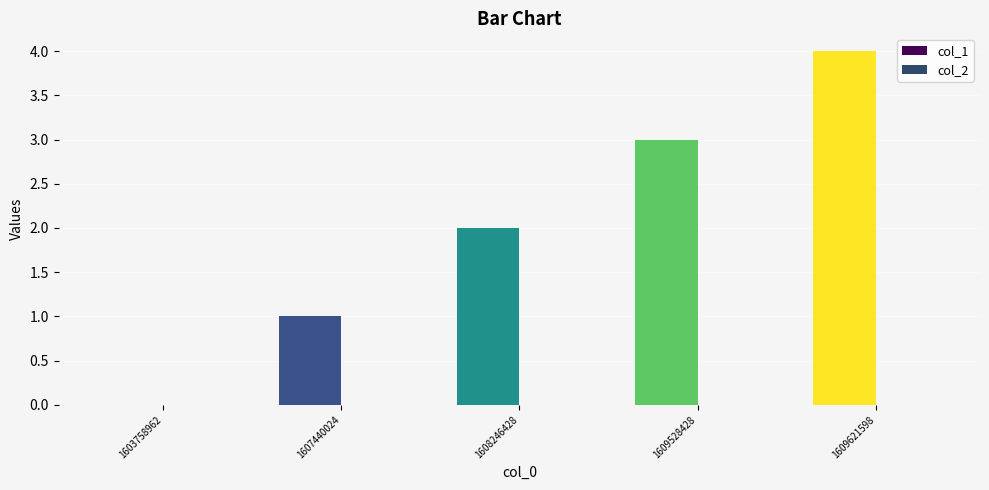

The chart shows a value of 0 at 1603758962. True or false?

True